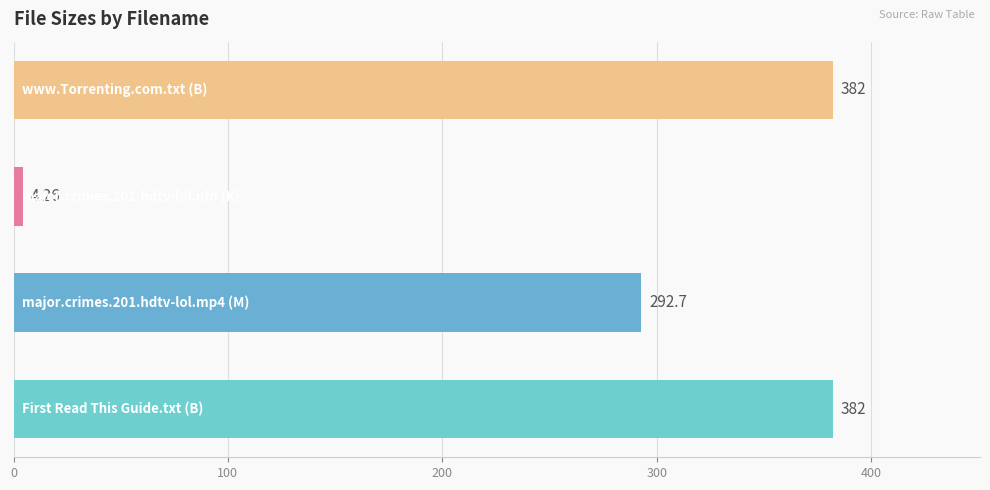

What is the difference between the maximum and minimum values?

377.7